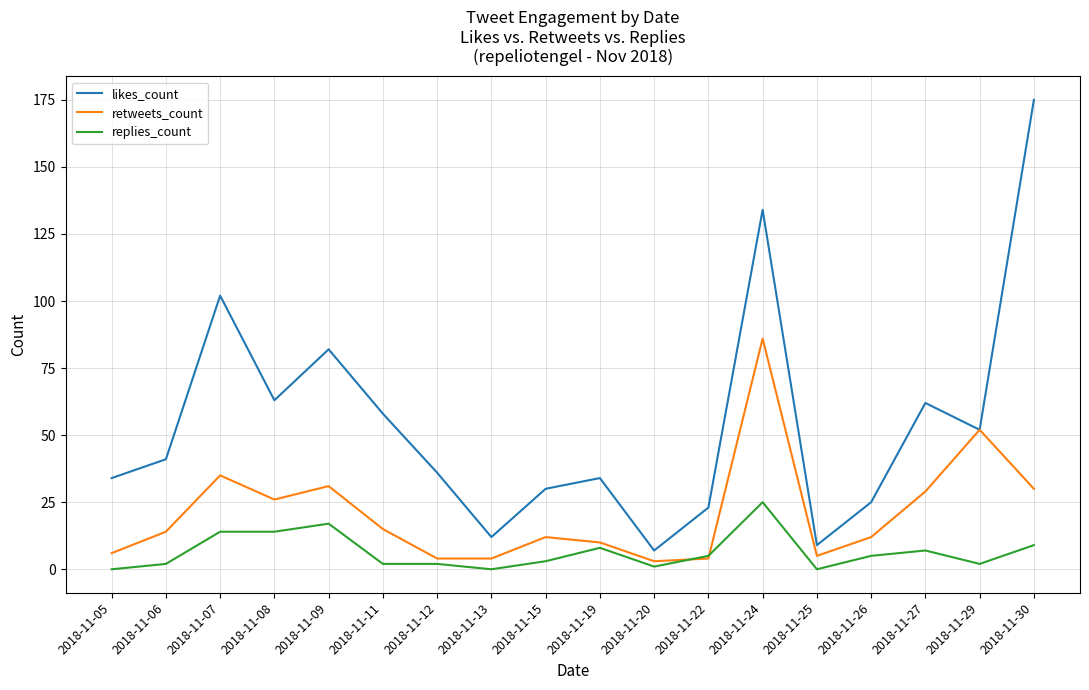

List the series in order of their peak value, highest first.

likes_count, retweets_count, replies_count